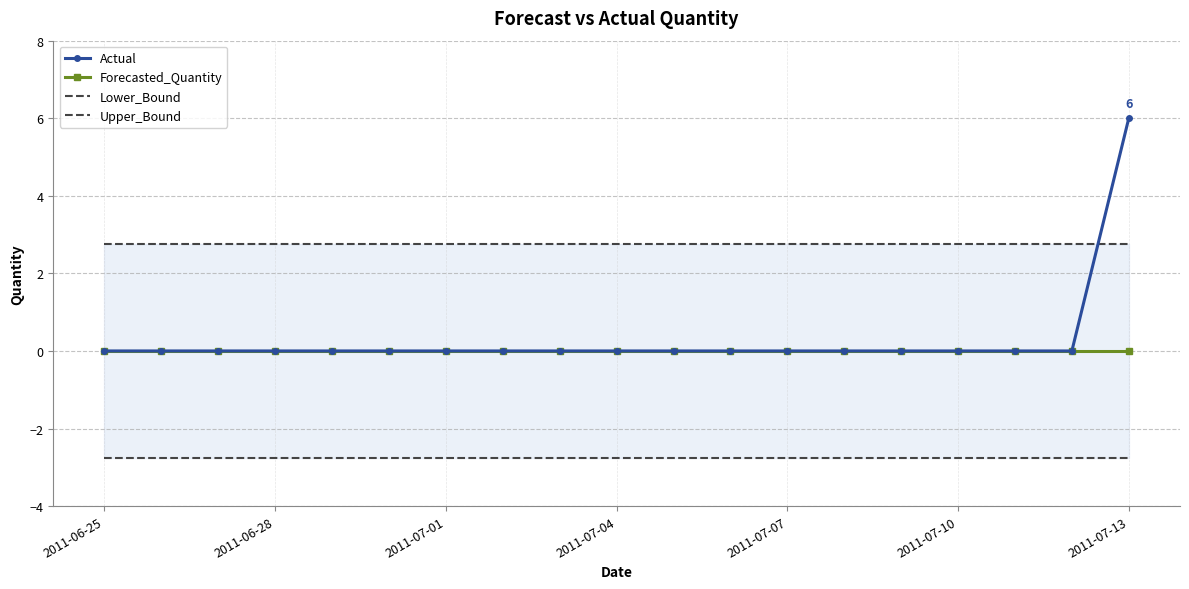

Count the number of data series in this chart.

4